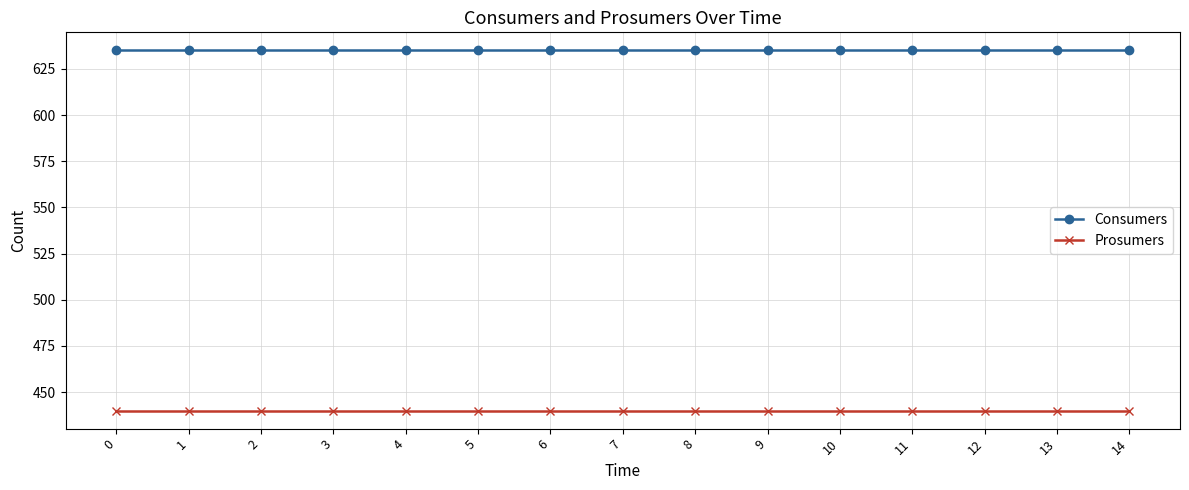

Reading left to right, extract all data points from this chart.

Consumers: 635	635	635	635	635	635	635	635	635	635	635	635	635	635	635
Prosumers: 440	440	440	440	440	440	440	440	440	440	440	440	440	440	440